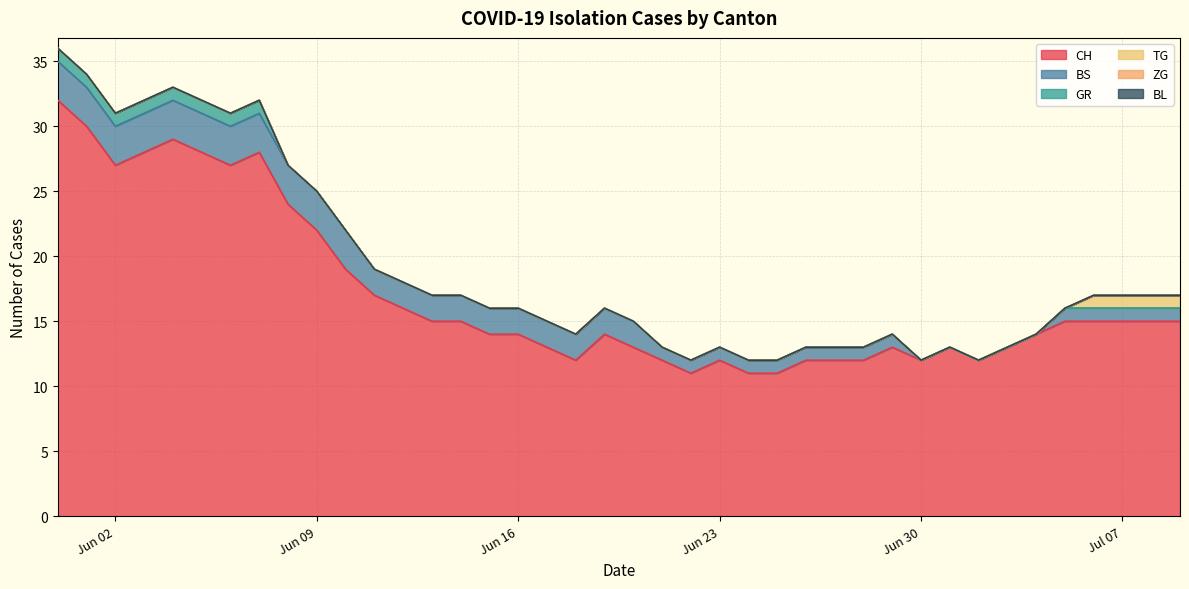

Does the chart display data point markers on the line(s)?

No